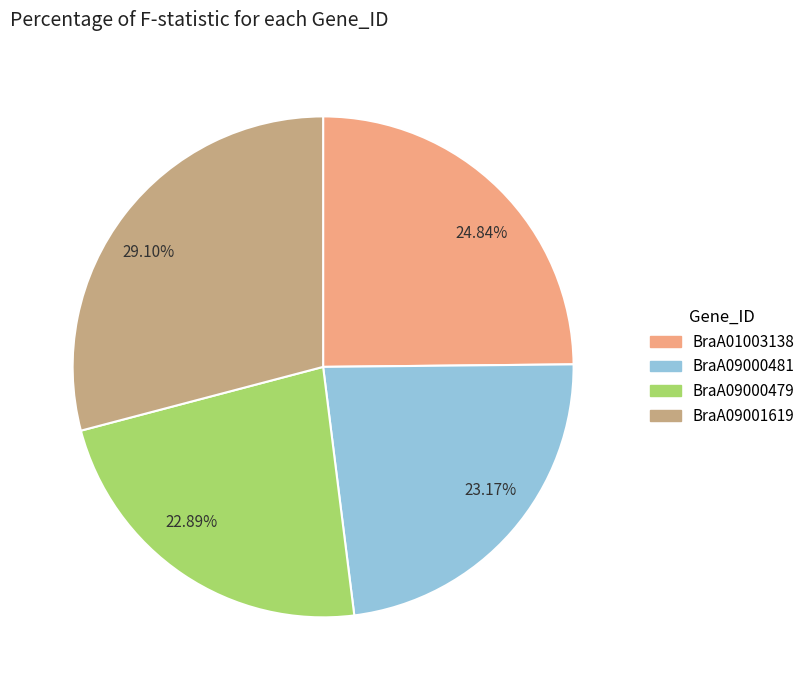

Is there any slice that represents more than half of the pie?

No